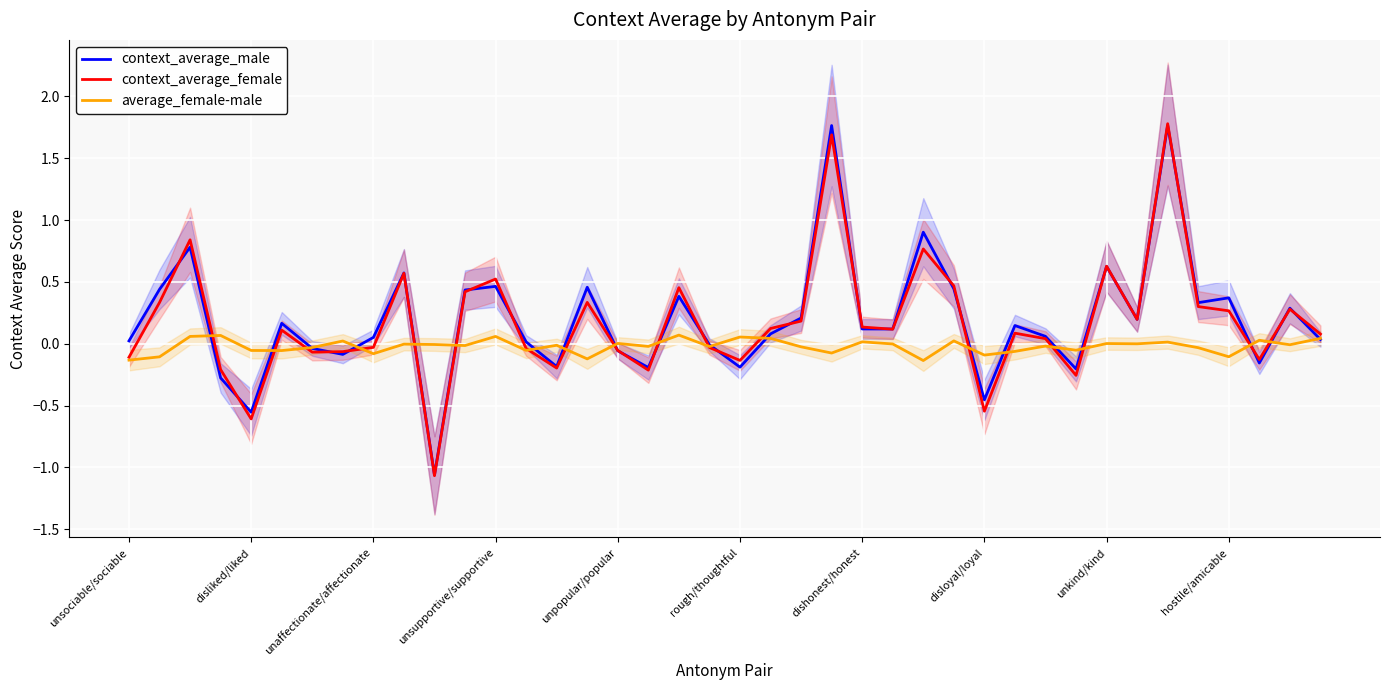

True or false: context_average_female has more than 1 interior local peaks.

True